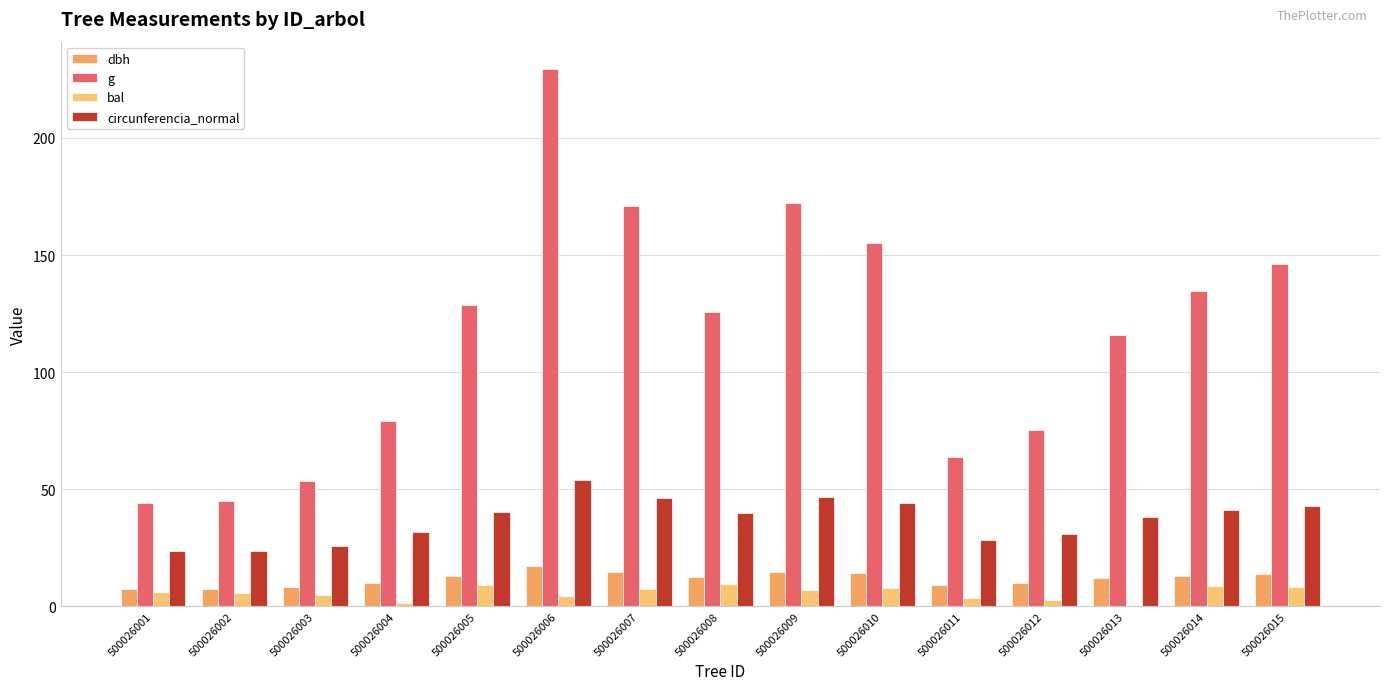

Which series changed the most between 500026001 and 500026012?

g